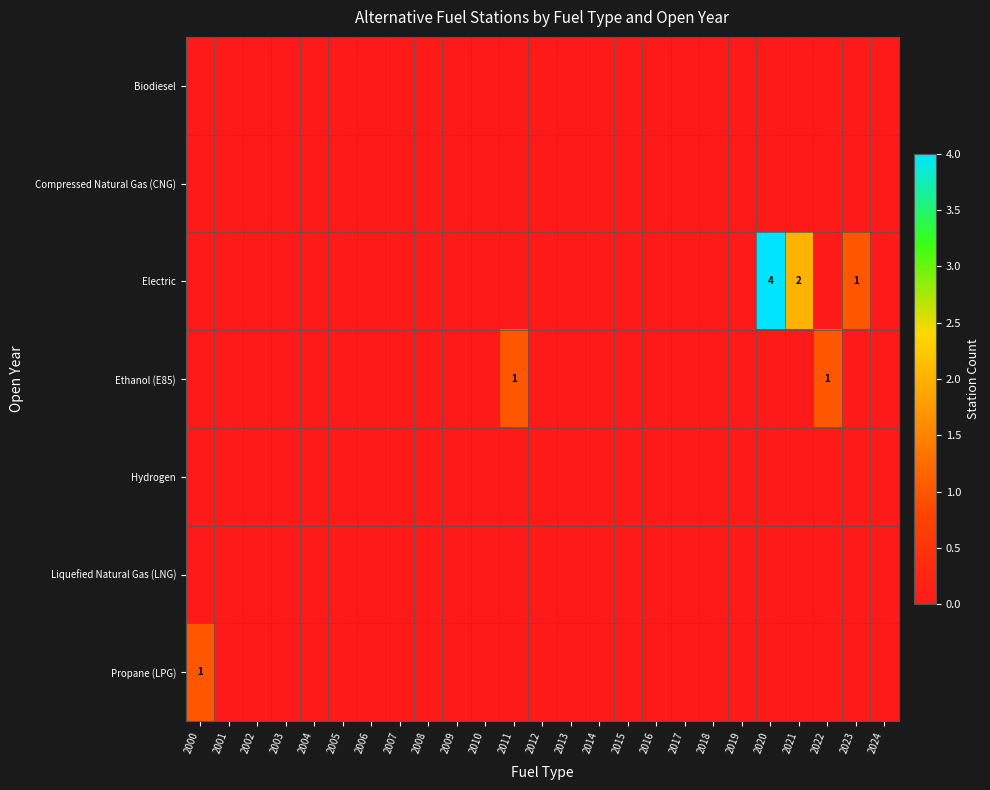

Count the Propane (LPG) values in the range 0 to 1.

25